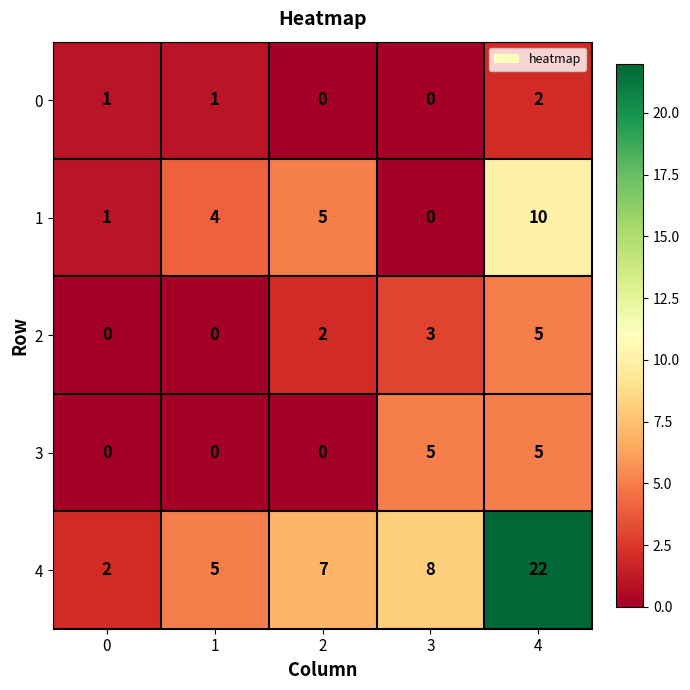

Which series has the widest spread of values?

4